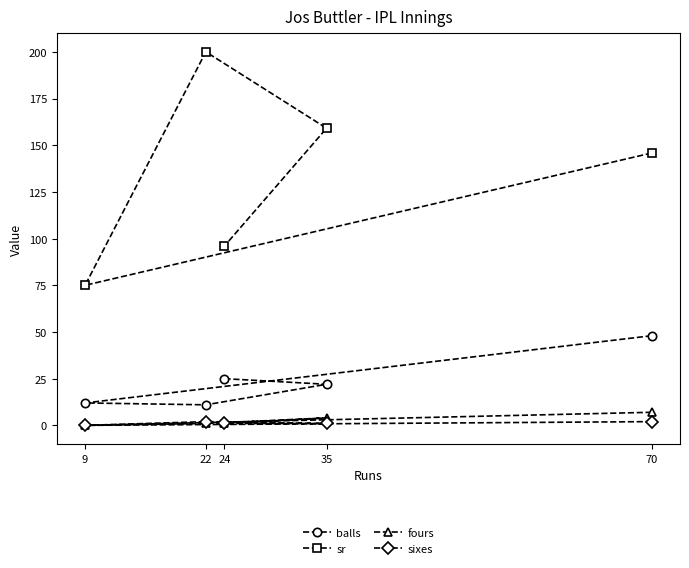

Is it true that sr equals 96.0 at 24?

True